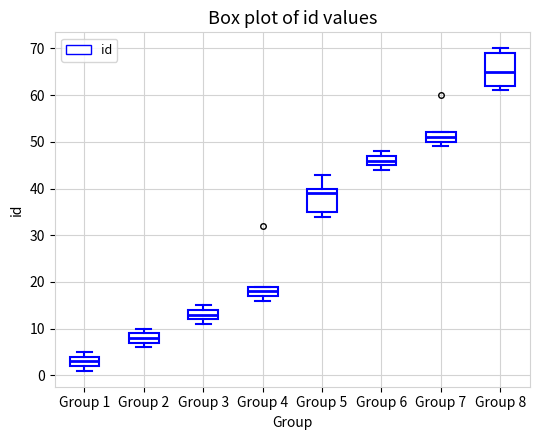

Reading left to right, read every box against the y-axis: the position of its median line, the range the box covers, and the ends of its whiskers. The values are not printed on the chart, so give them approximately, as read against the axis.

Group 1: median 3, box 2 to 4, whiskers 1 to 5
Group 2: median 8, box 7 to 9, whiskers 6 to 10
Group 3: median 13, box 12 to 14, whiskers 11 to 15
Group 4: median 18, box 17 to 19, whiskers 16 to 19
Group 5: median 39, box 35 to 40, whiskers 34 to 43
Group 6: median 46, box 45 to 47, whiskers 44 to 48
Group 7: median 51, box 50 to 52, whiskers 49 to 52
Group 8: median 65, box 62 to 69, whiskers 61 to 70